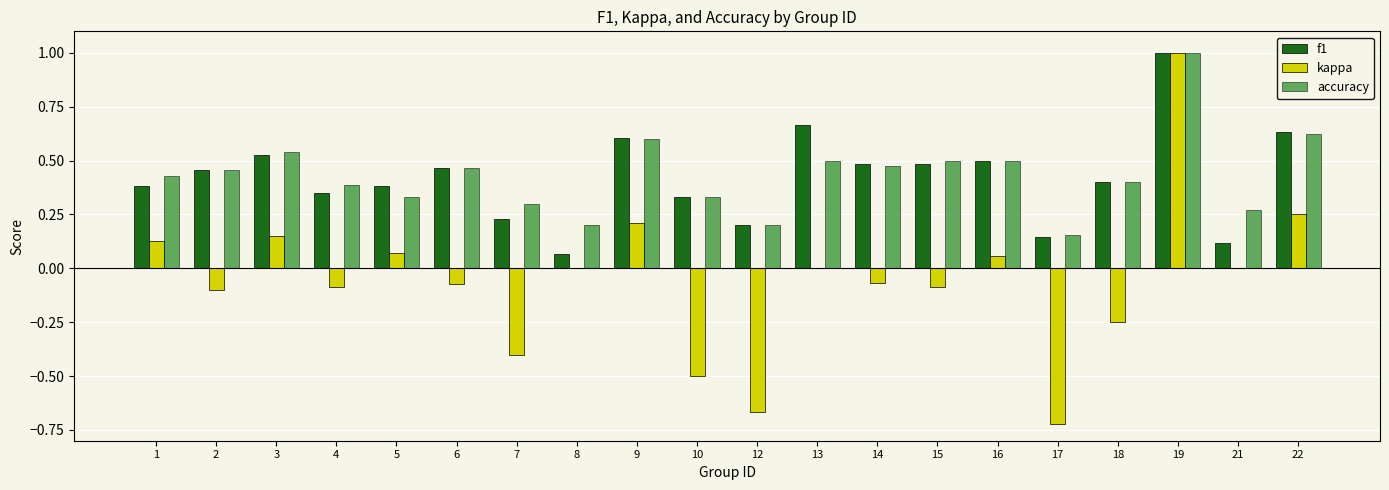

Is it true that kappa equals -0.4 at 7?

True